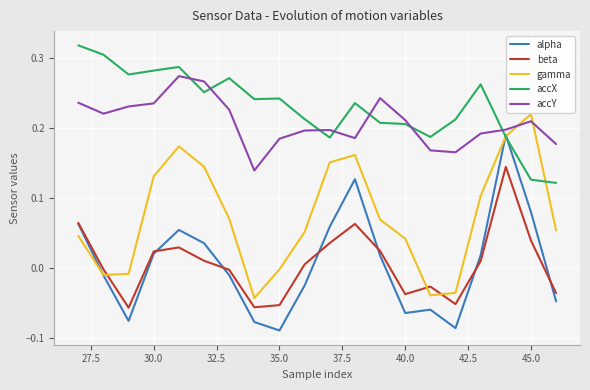

True or false: accY and beta intersect in this chart.

False